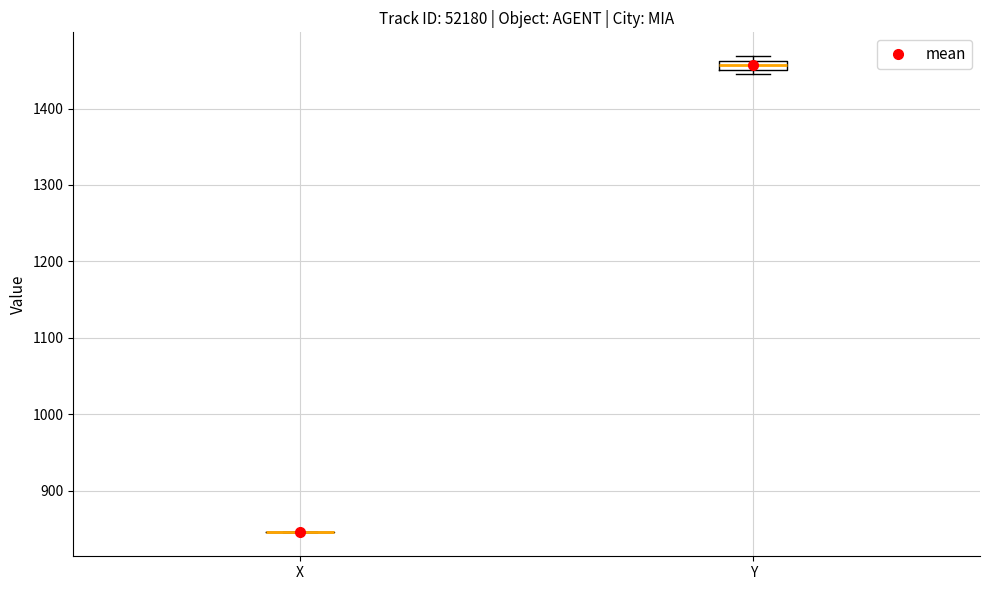

Comparing the boxes themselves (not the whiskers), which one is the tallest?

Y